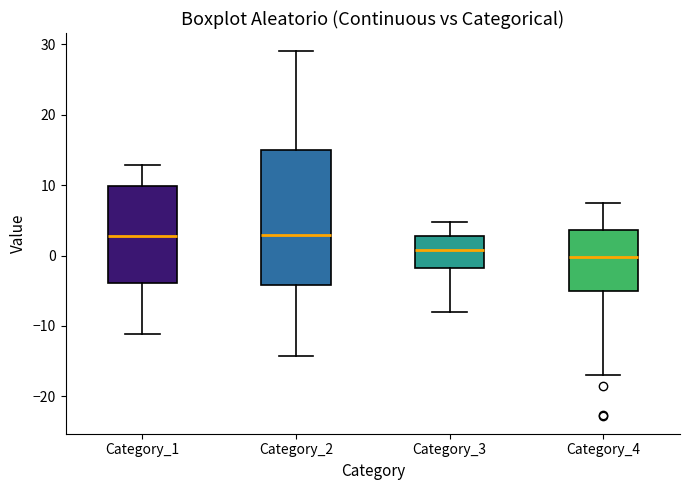

Reading left to right, transcribe this box plot: for each box, give where its median line is, the range the box spans, and where its two whiskers end, as read against the y-axis. The values are not printed on the chart, so give them approximately, as read against the axis.

Category_1: median 3, box -4 to 10, whiskers -11 to 13
Category_2: median 3, box -4 to 15, whiskers -14 to 29
Category_3: median 1, box -2 to 3, whiskers -8 to 5
Category_4: median 0, box -5 to 4, whiskers -17 to 7